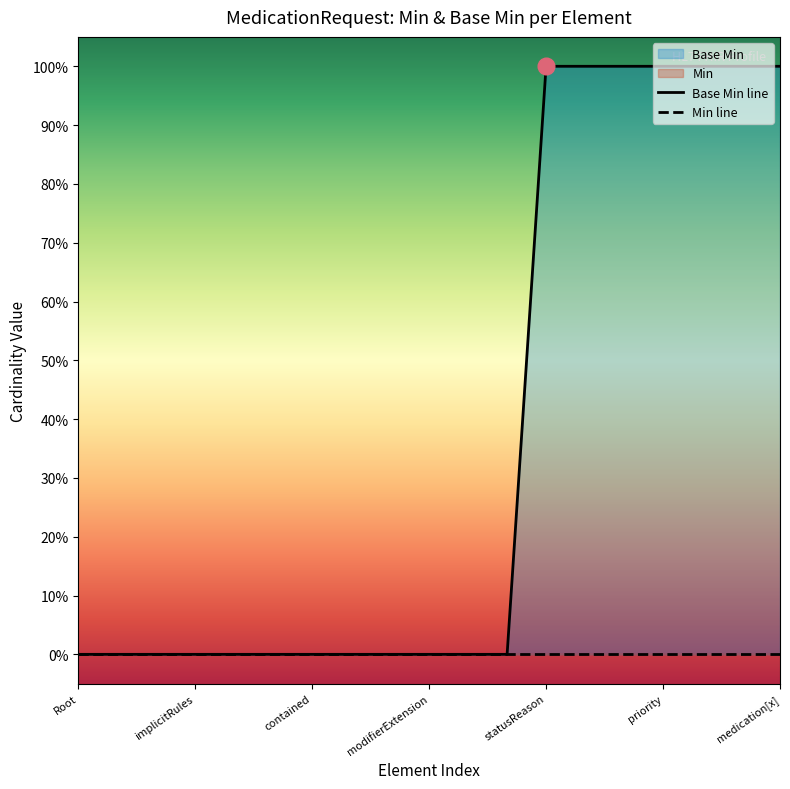

Count the values in the range 0 to 1.

19